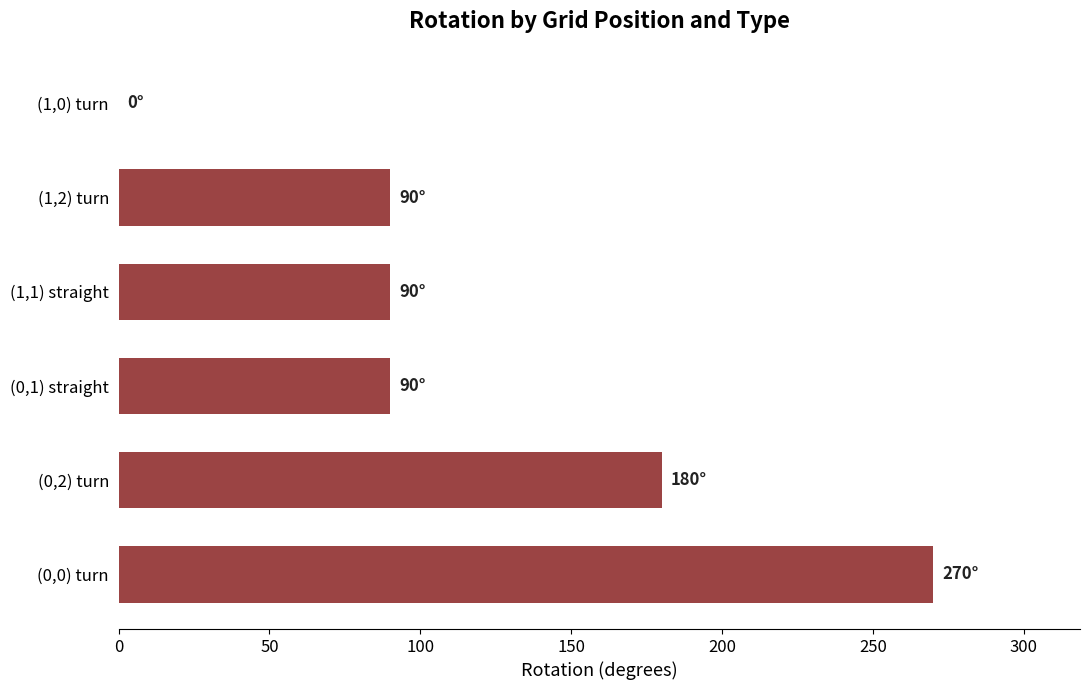

Reading bottom to top, transcribe all the data shown in this chart.

(0,0) turn=270	(0,2) turn=180	(0,1) straight=90	(1,1) straight=90	(1,2) turn=90	(1,0) turn=0